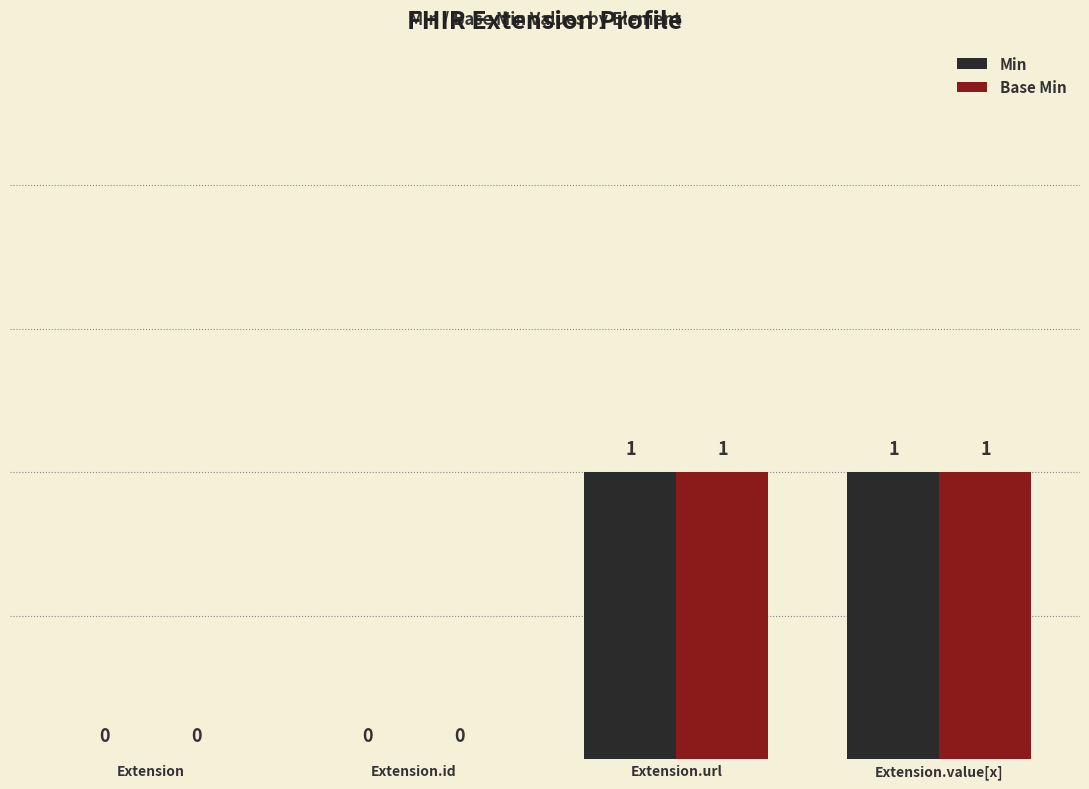

Is it true that Base Min equals 0 at Extension?

True